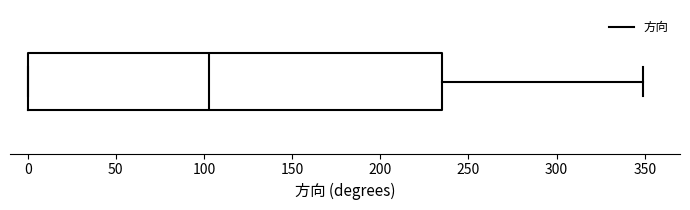

Transcribe this box plot: give where the median line is, the range the box spans, and where the two whiskers end, as read against the x-axis. The values are not printed on the chart, so give them approximately, as read against the axis.

median 105, box 0 to 235, whiskers 0 to 350